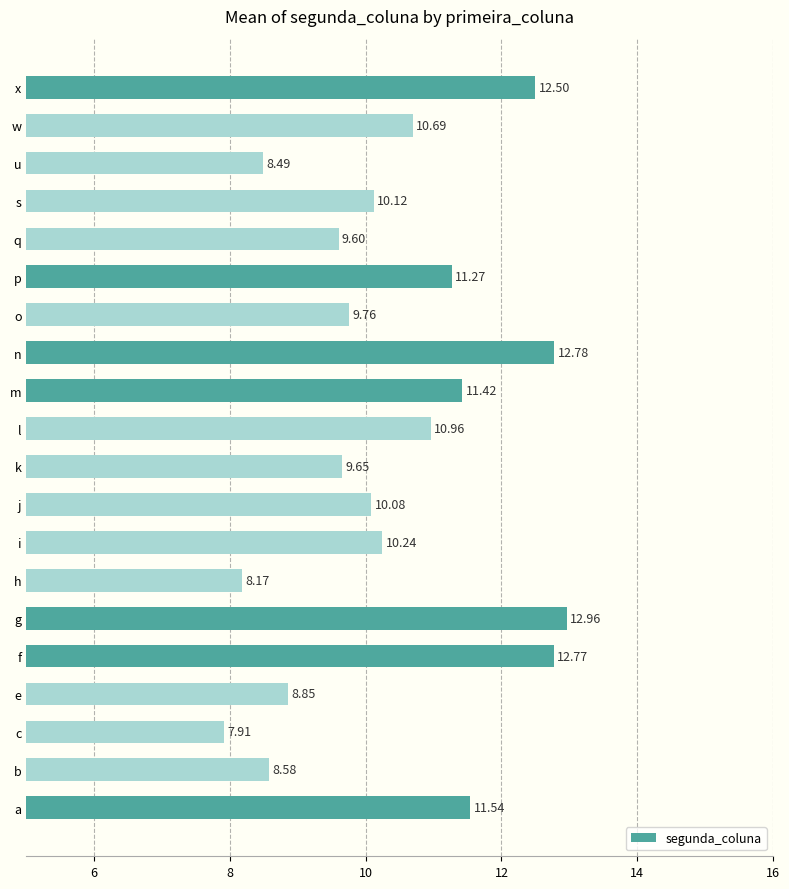

What is the maximum value shown in the chart?

13.0